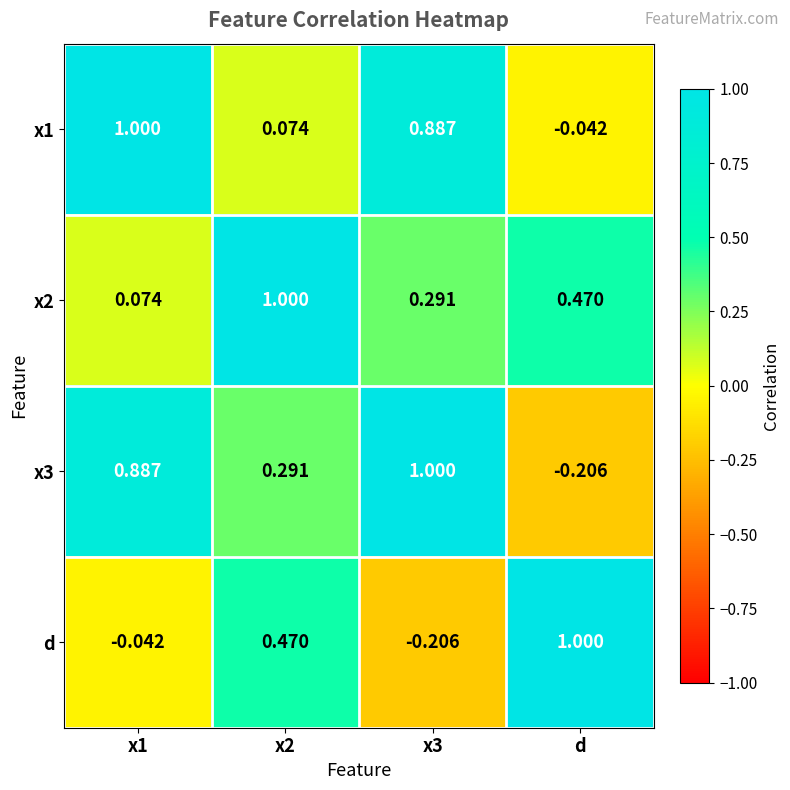

How many values in d are above zero?

2